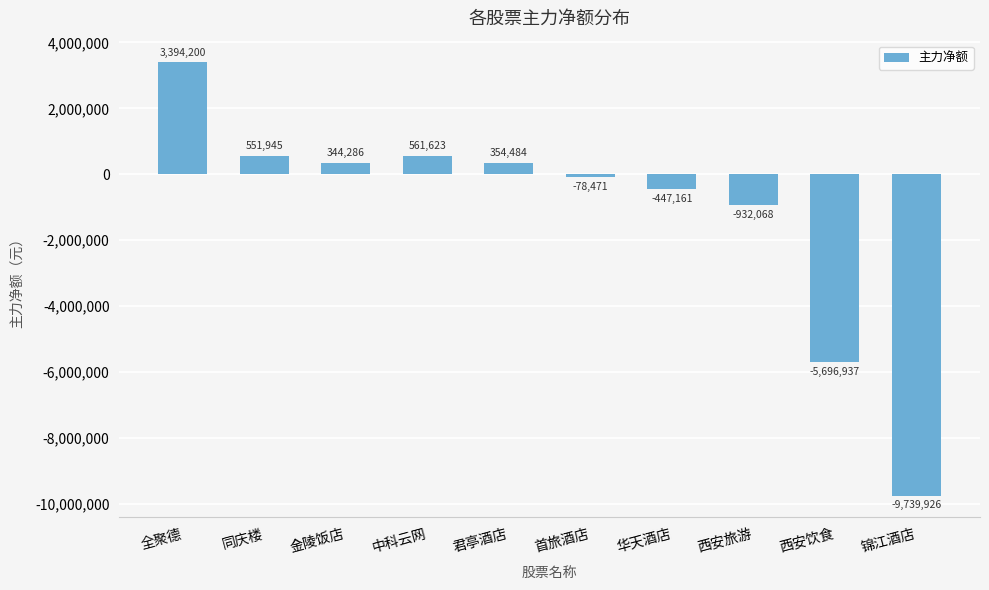

How many values are below 344286?

5